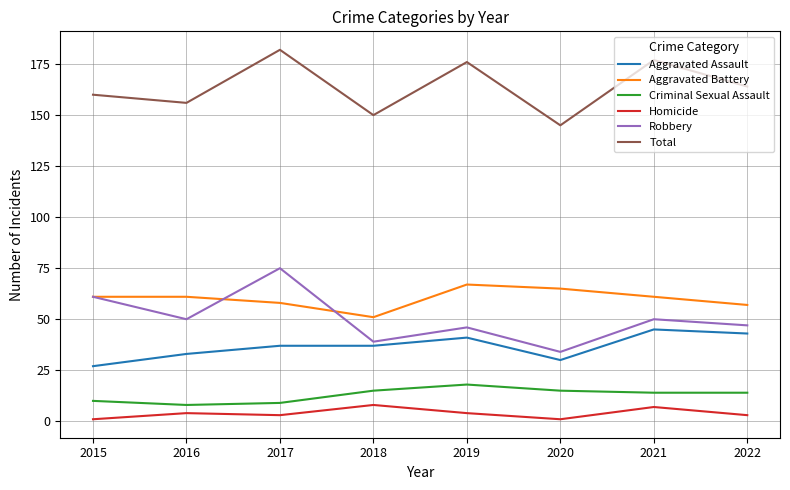

What is the difference between the highest and lowest values at 2016?

152